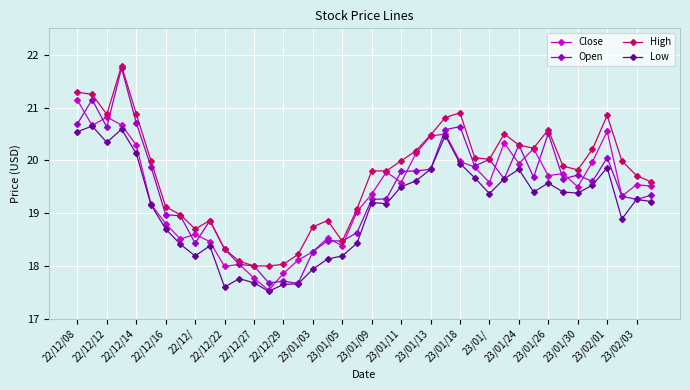

How many data points in Open are less than 19?

14